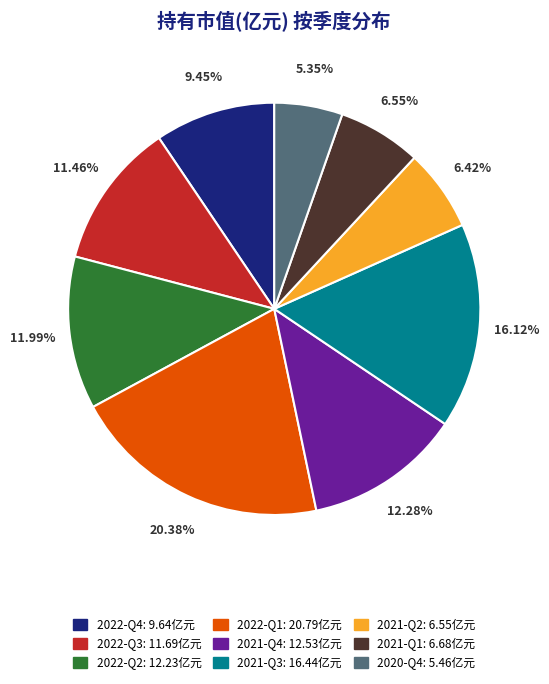

To the nearest percent, what is the difference between the 2021-Q1 and 2021-Q3 slice percentages?

10%